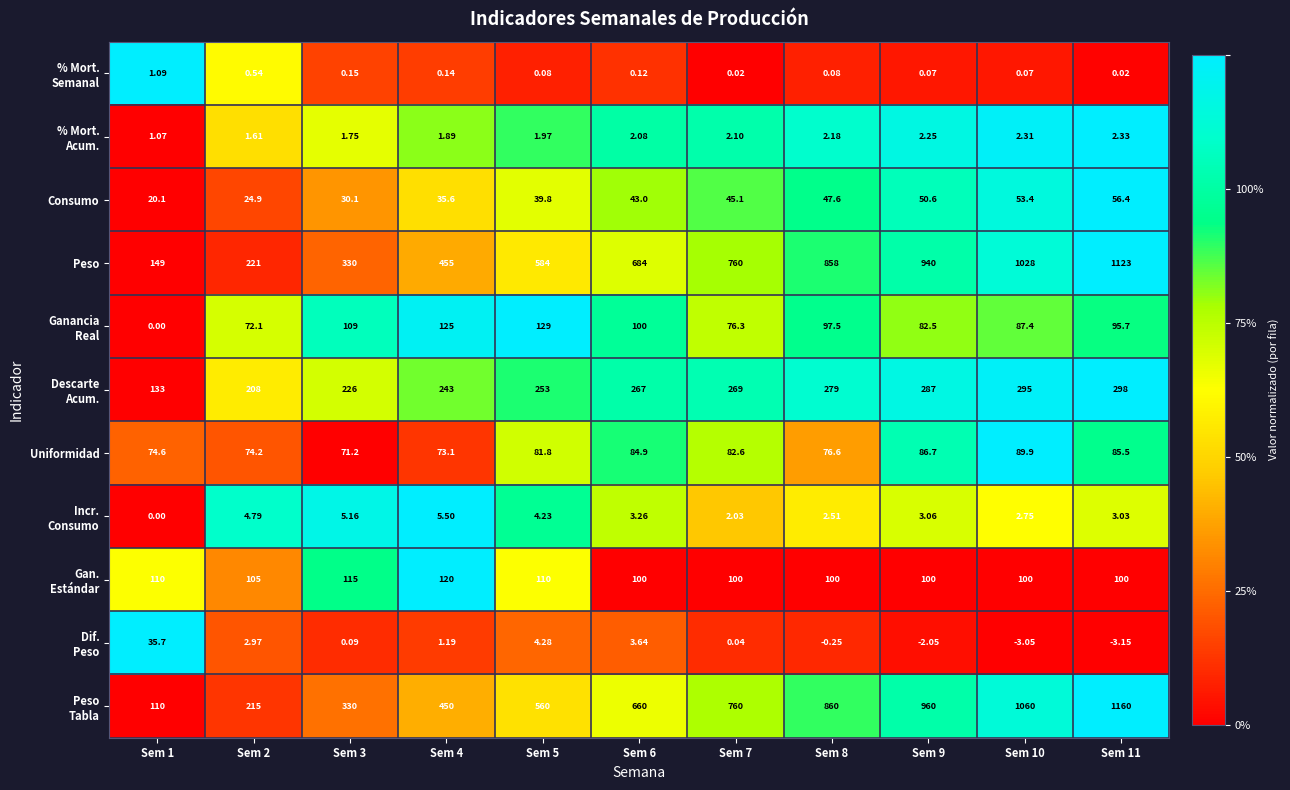

Which series has the largest total across all categories?

Peso